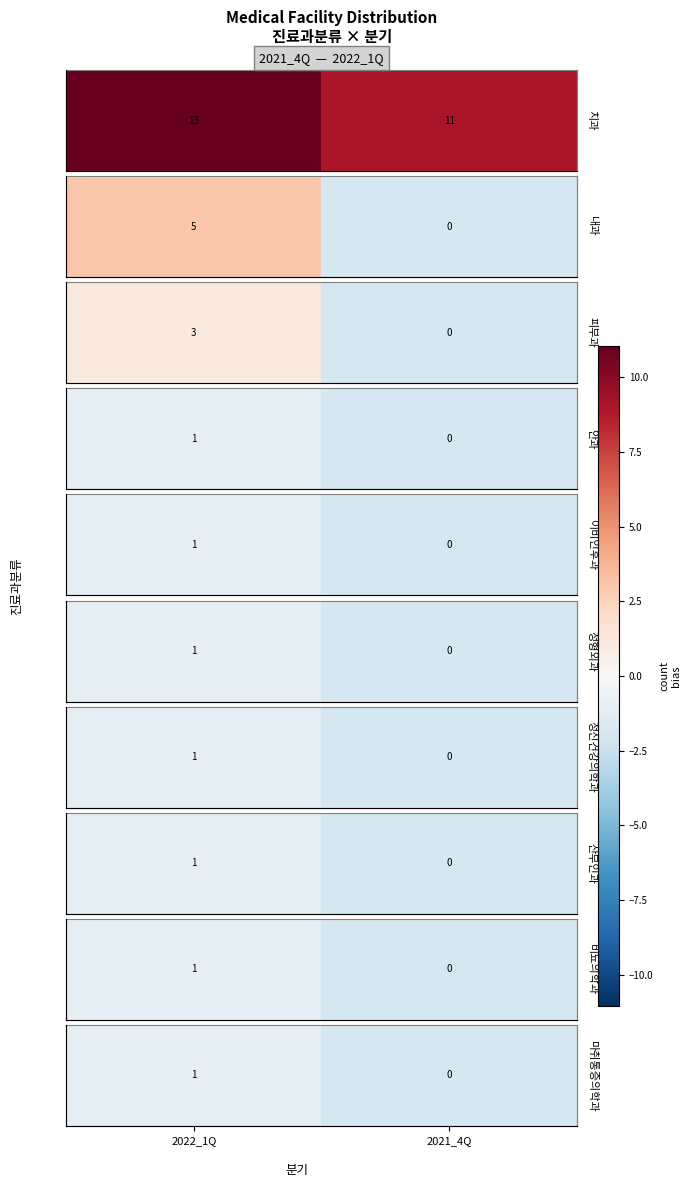

Rank the categories by value from lowest to highest.

2021_4Q, 2022_1Q